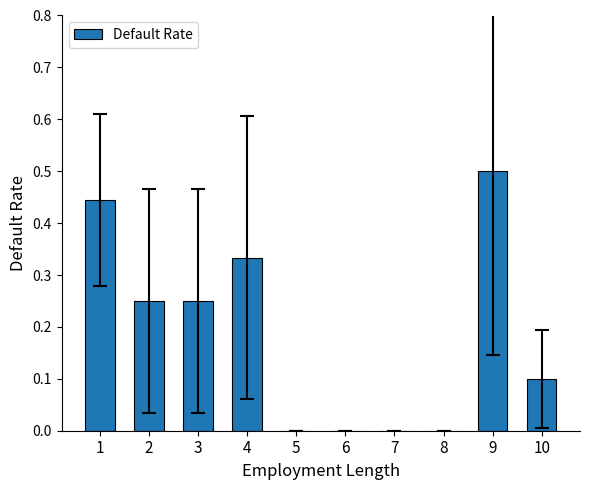

Between 3 and 4, which is larger?

4